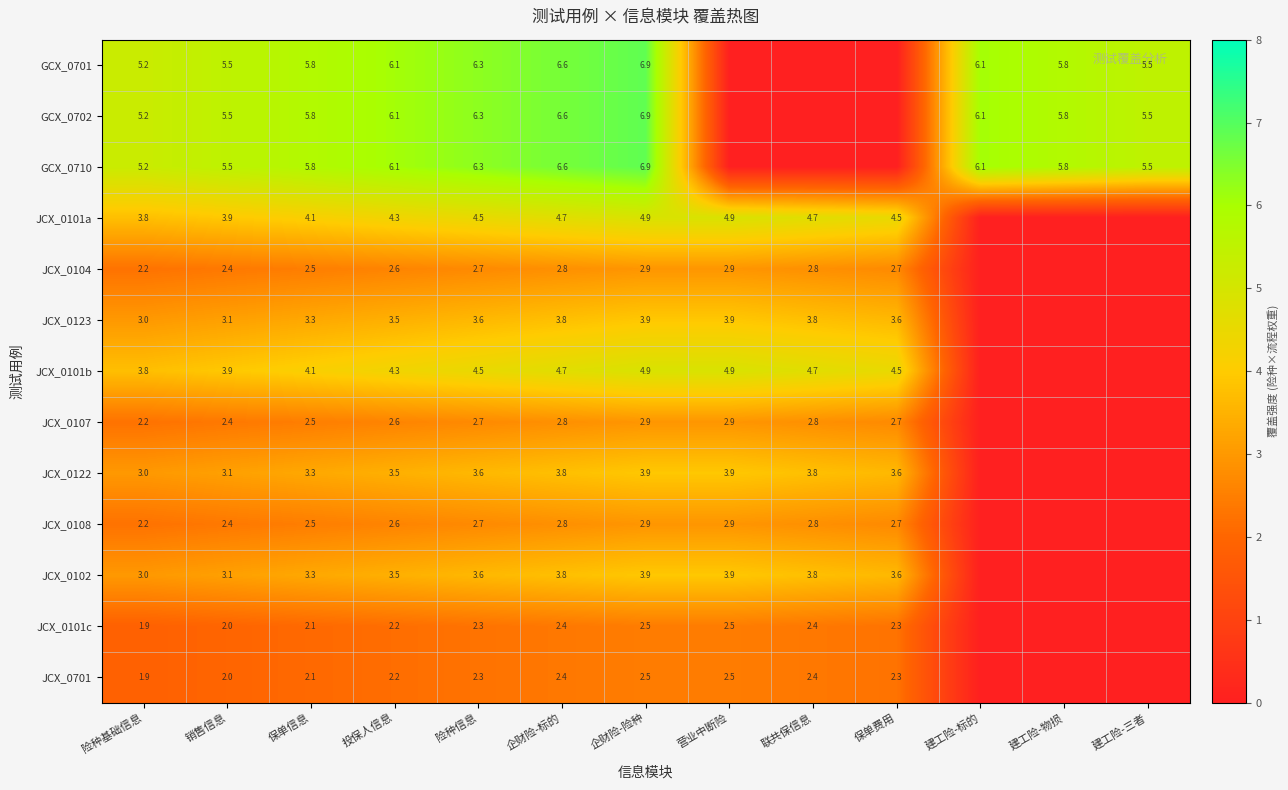

What is the total value across all series at 销售信息?

44.8